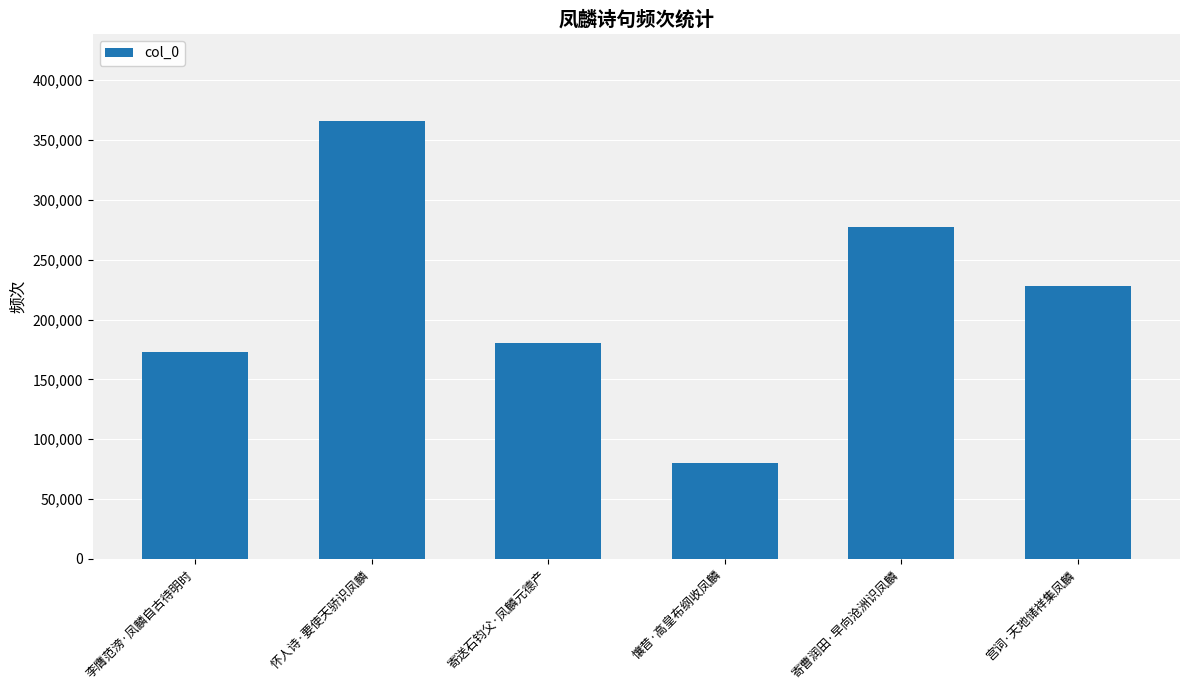

What is the difference between the values at 怀人诗·要使天骄识凤麟 and 懹昔·高皇布纲收凤麟?

285675